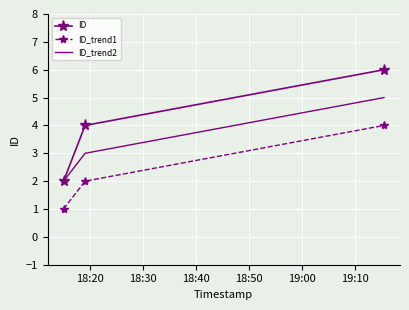

What is the greatest value displayed?

6